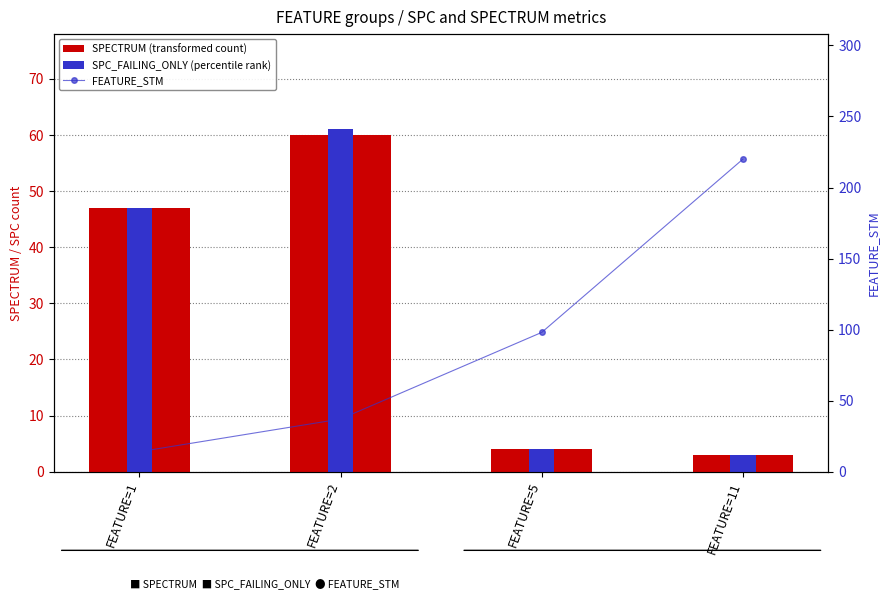

Reading left to right, transcribe all the data shown in this chart.

SPECTRUM (transformed count): 47	60	4	3
SPC_FAILING_ONLY (percentile rank): 47	61	4	3
FEATURE_STM: 14	37	98	220